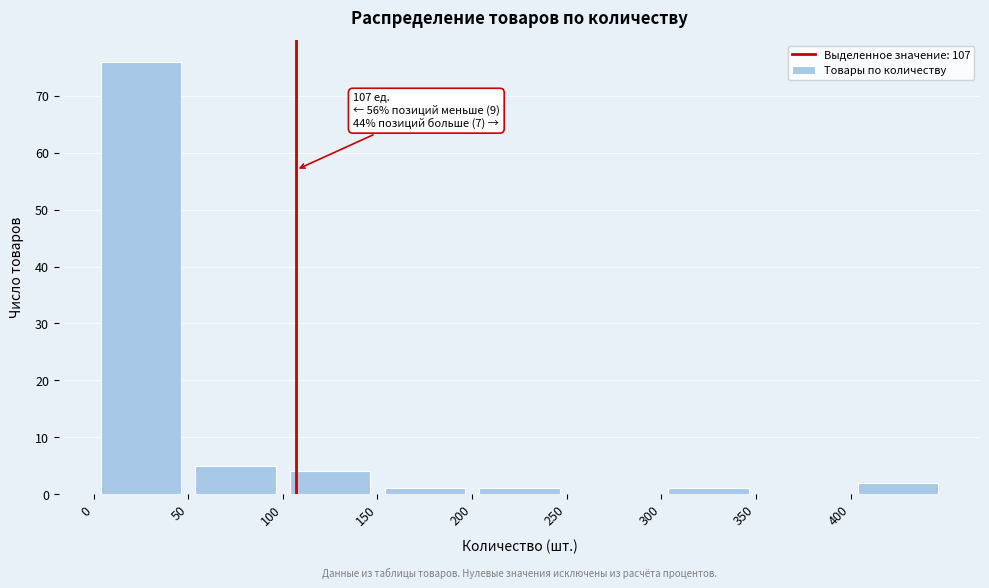

Which range on the x-axis has the tallest bar?

0 to 50